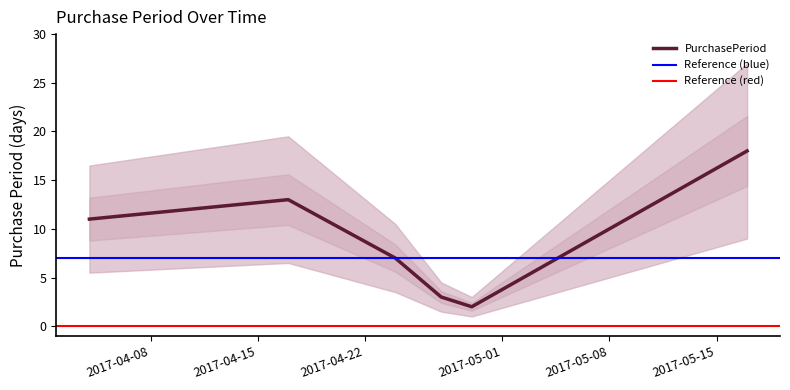

Reading right to left, extract all data points from this chart.

2017-05-17=18	2017-04-29=2	2017-04-27=3	2017-04-24=7	2017-04-17=13	2017-04-04=11